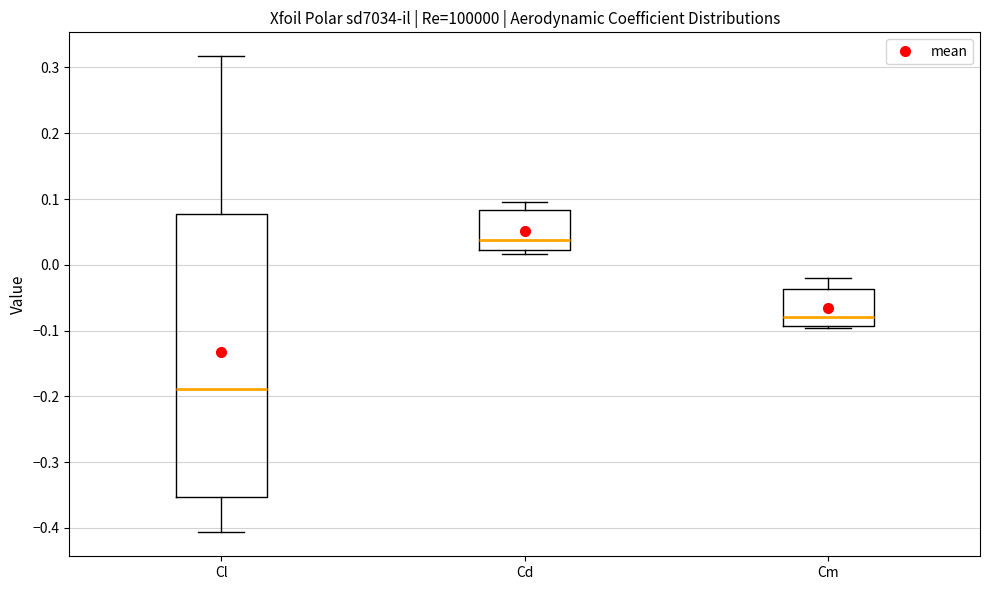

Which box is the tallest, from its lower edge to its upper edge?

Cl